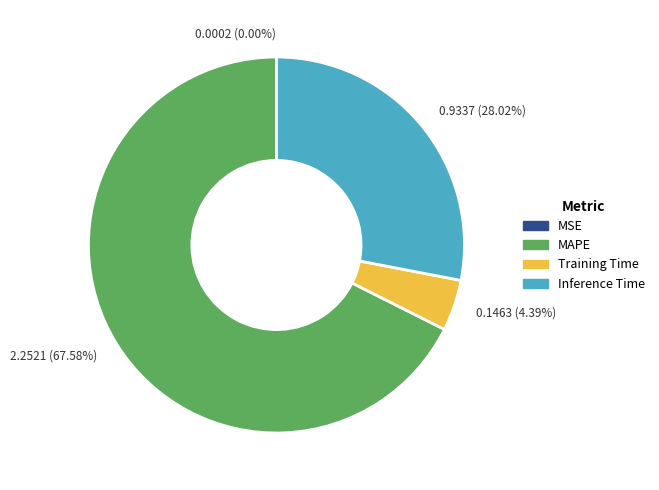

Which has a higher value, 0.1463 (4.39%) or 2.2521 (67.58%)?

2.2521 (67.58%)